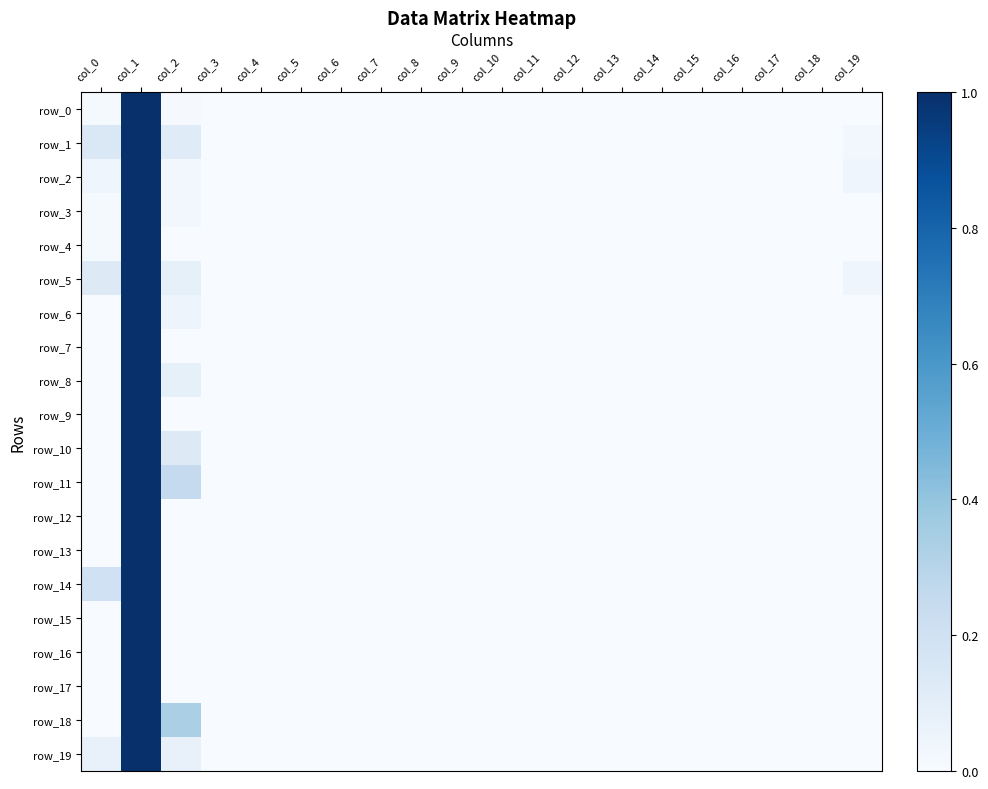

Rank the series at col_2 from highest to lowest value.

row_18, row_11, row_10, row_1, row_5, row_8, row_19, row_6, row_2, row_3, row_0, row_4, row_7, row_9, row_12, row_13, row_14, row_15, row_16, row_17